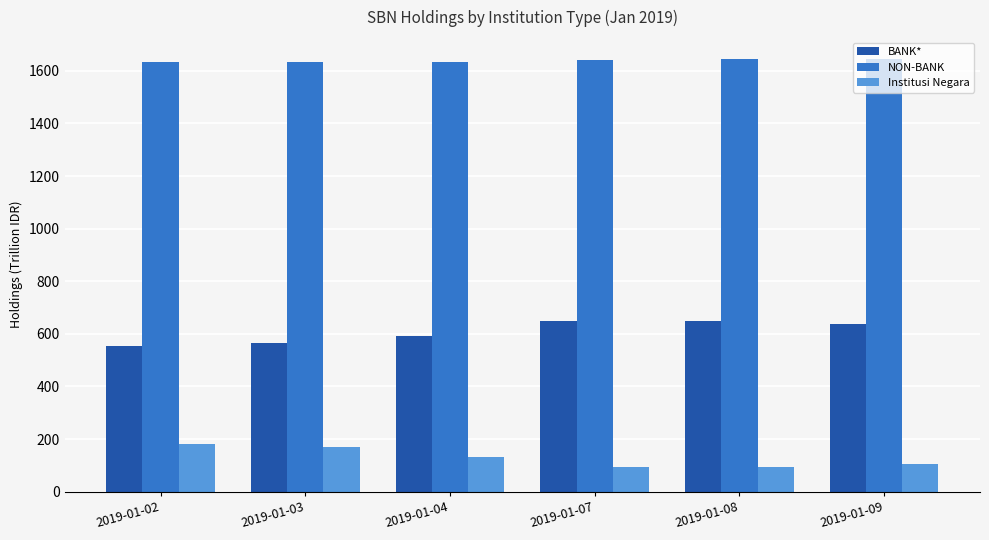

Does the chart contain stacked bars?

No